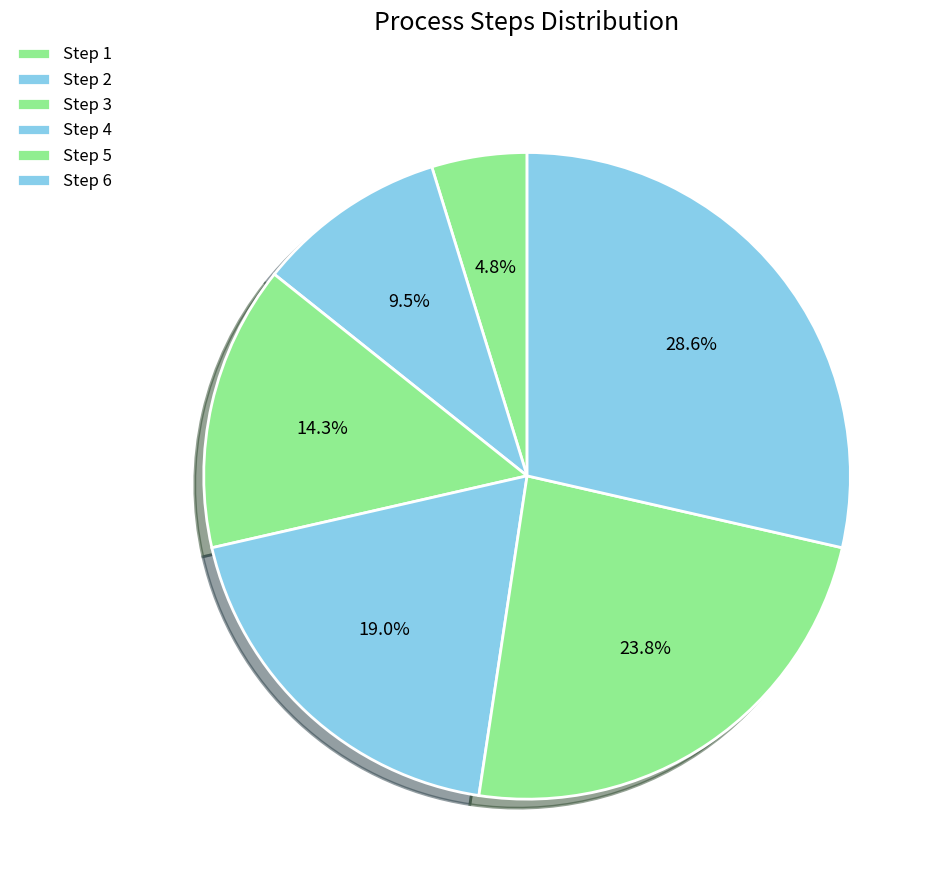

Is Step 2 the majority of the pie?

No